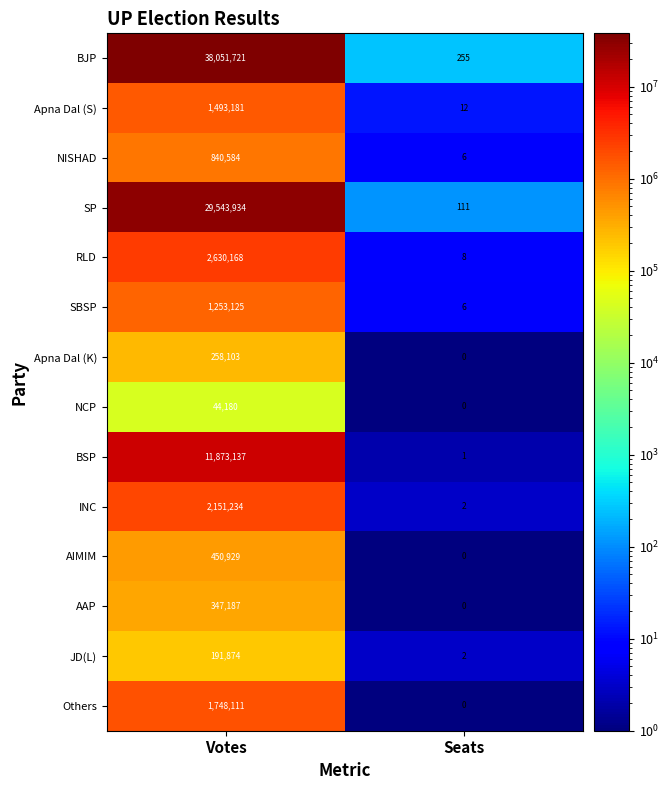

Which category has the lowest value across all series?

Seats